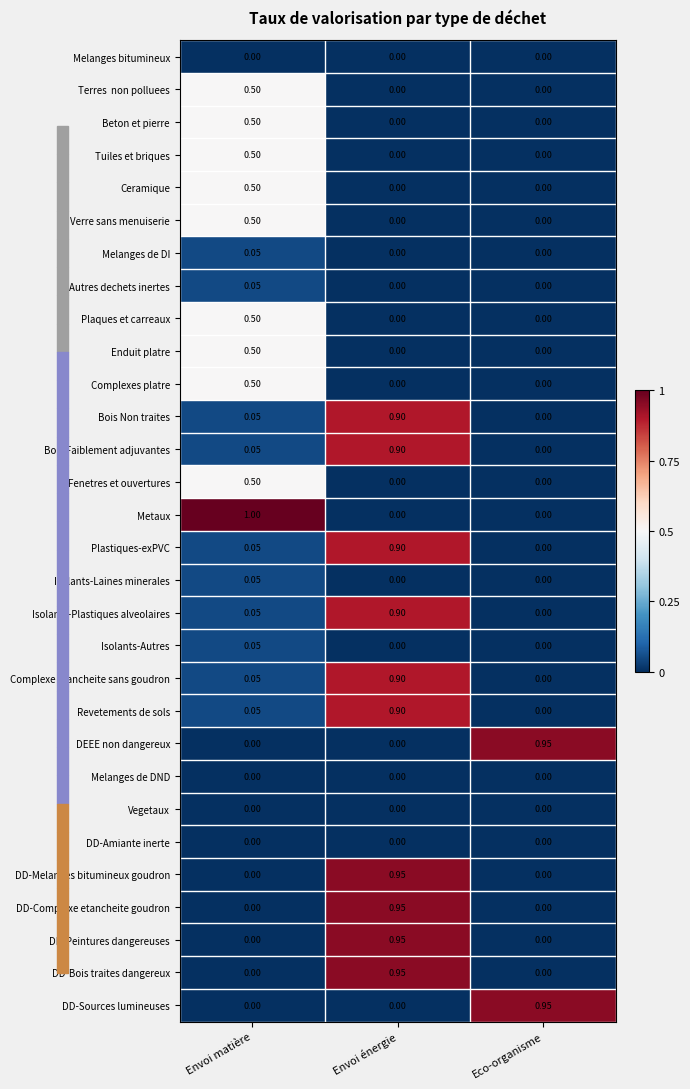

Which series has the largest range (max minus min)?

Metaux